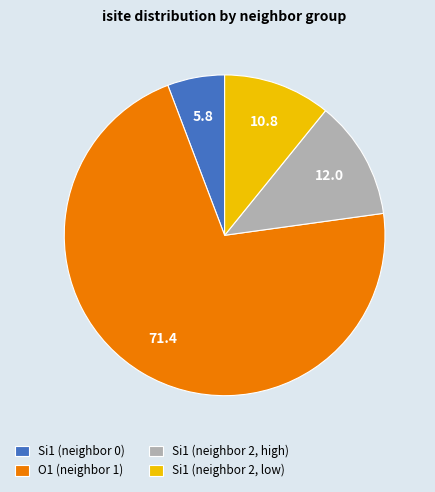

True or false: Si1 (neighbor 2, low) accounts for 11% of the total.

True